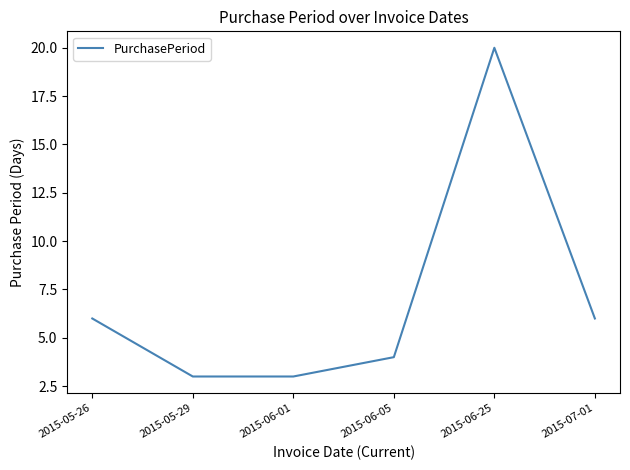

What is the change in value from 2015-05-26 to 2015-06-01?

-3